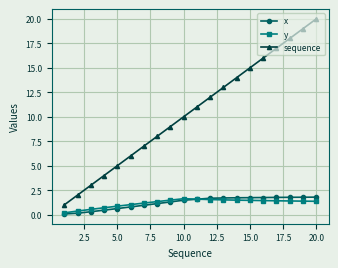

How many lines are shown in the chart?

3